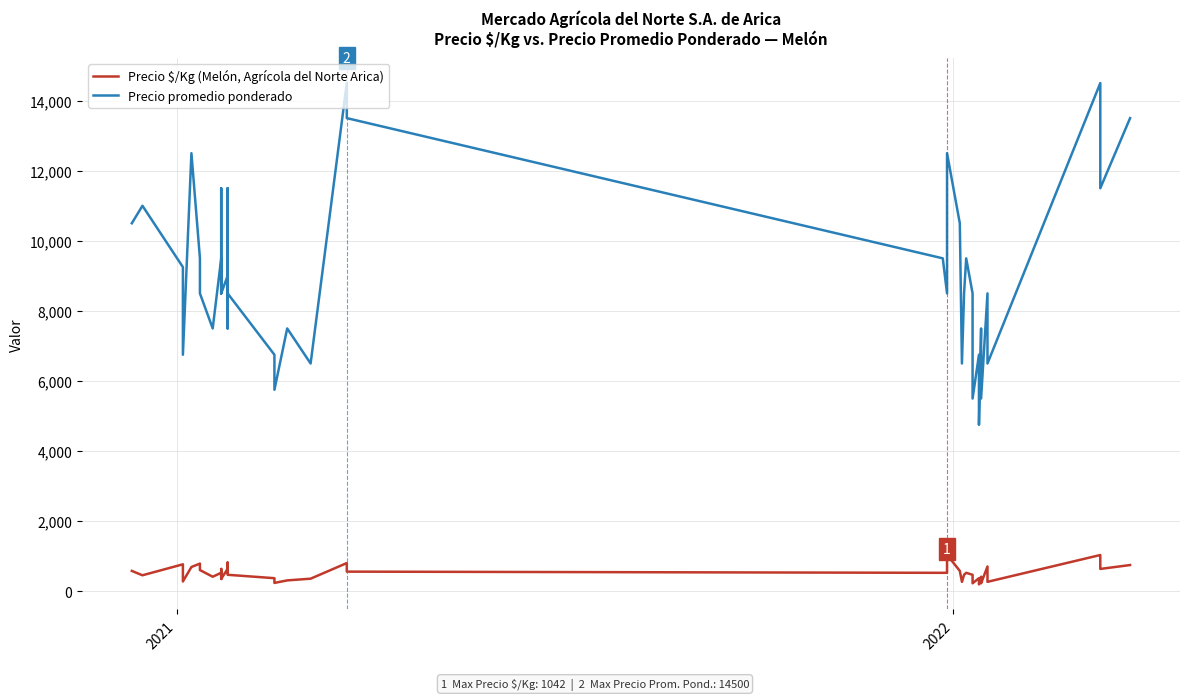

How many series are shown in this chart?

2